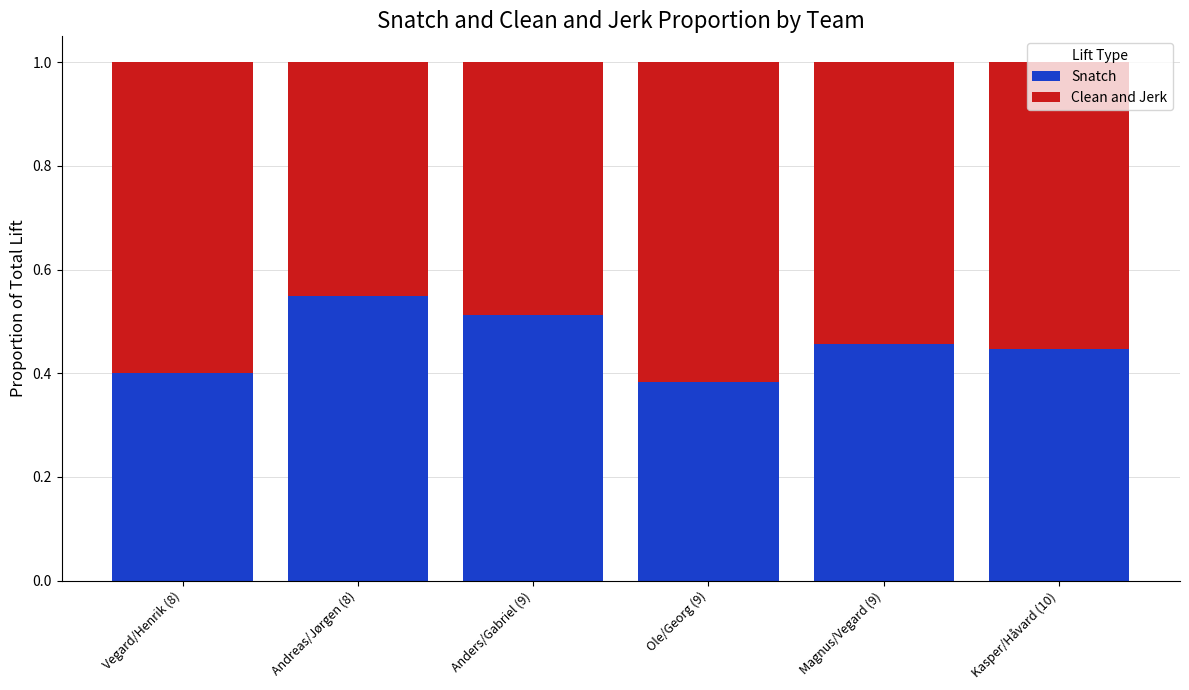

How many Snatch values are between 0 and 1?

6